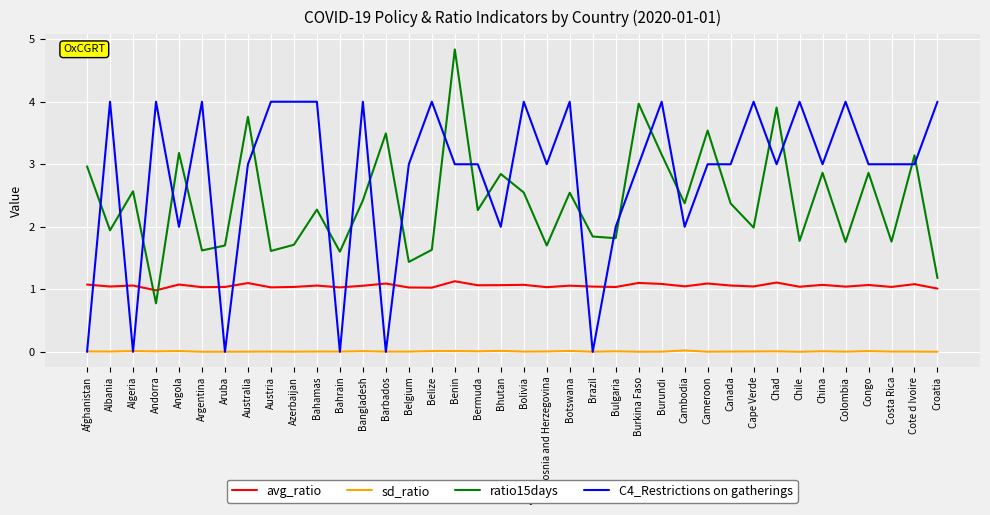

At Azerbaijan, list the series in order from largest to smallest.

C4_Restrictions on gatherings, ratio15days, avg_ratio, sd_ratio